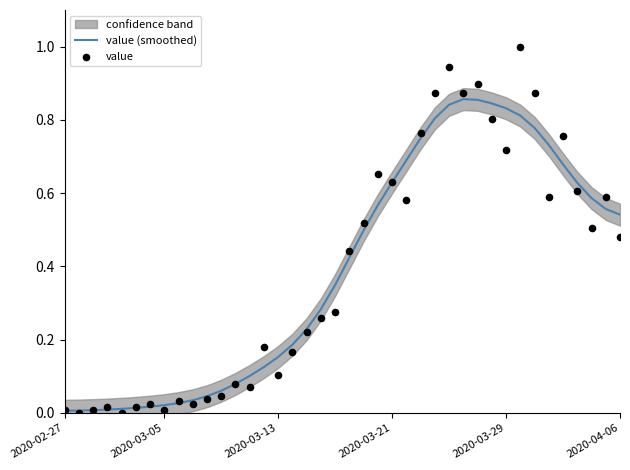

What is the total value across all series at 19?

0.6